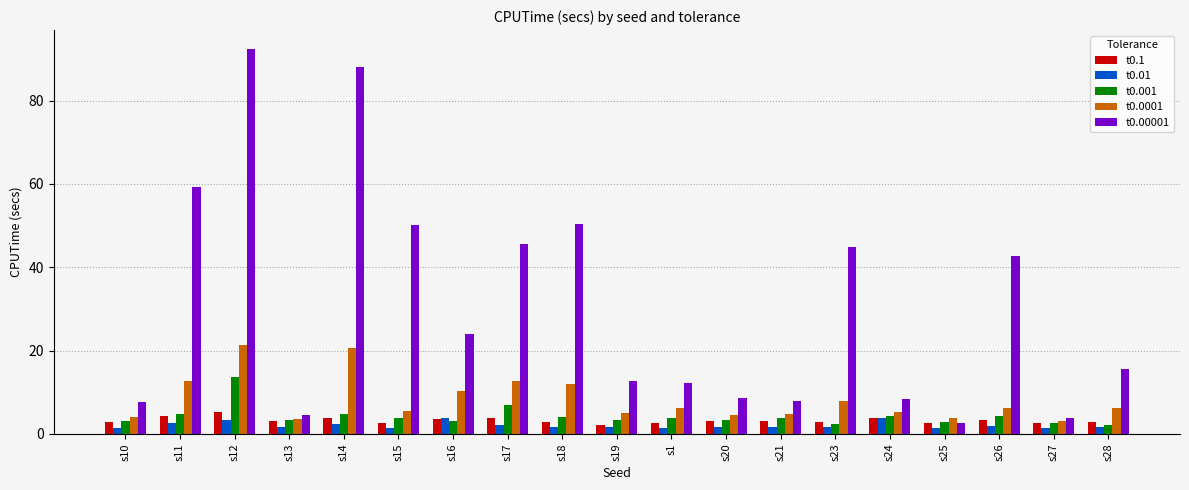

How many distinct data groups are displayed?

5